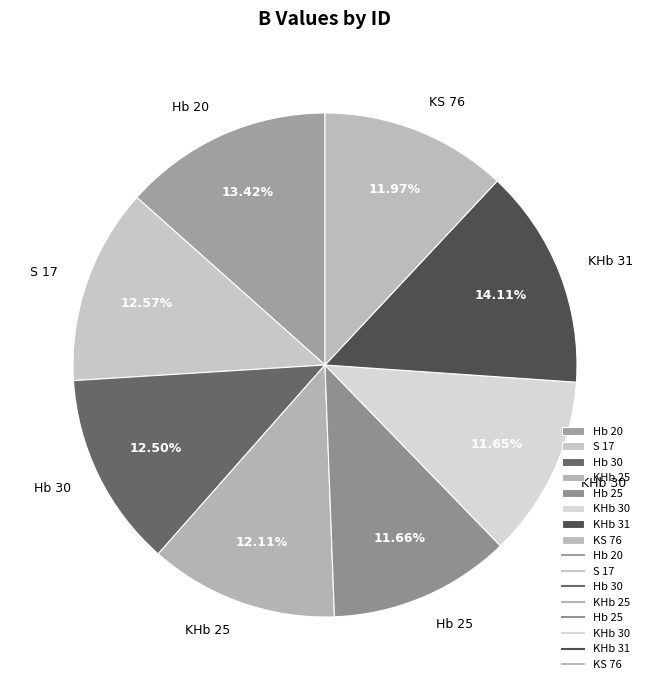

What is the ratio of the value at Hb 30 to the value at Hb 25?

1.1